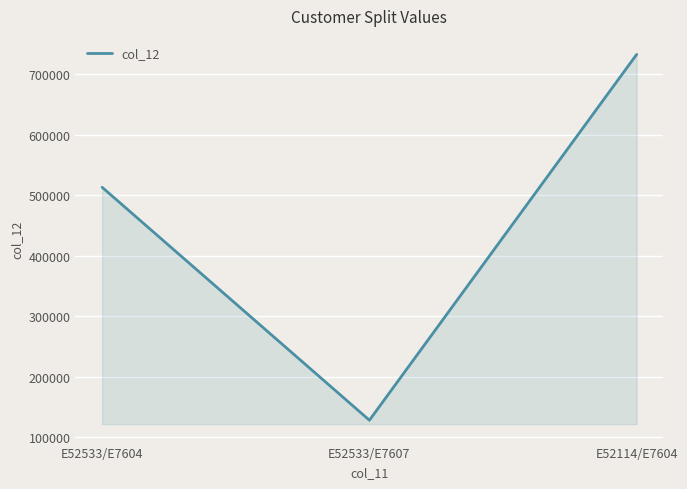

What position from the right is E52114/E7604?

1